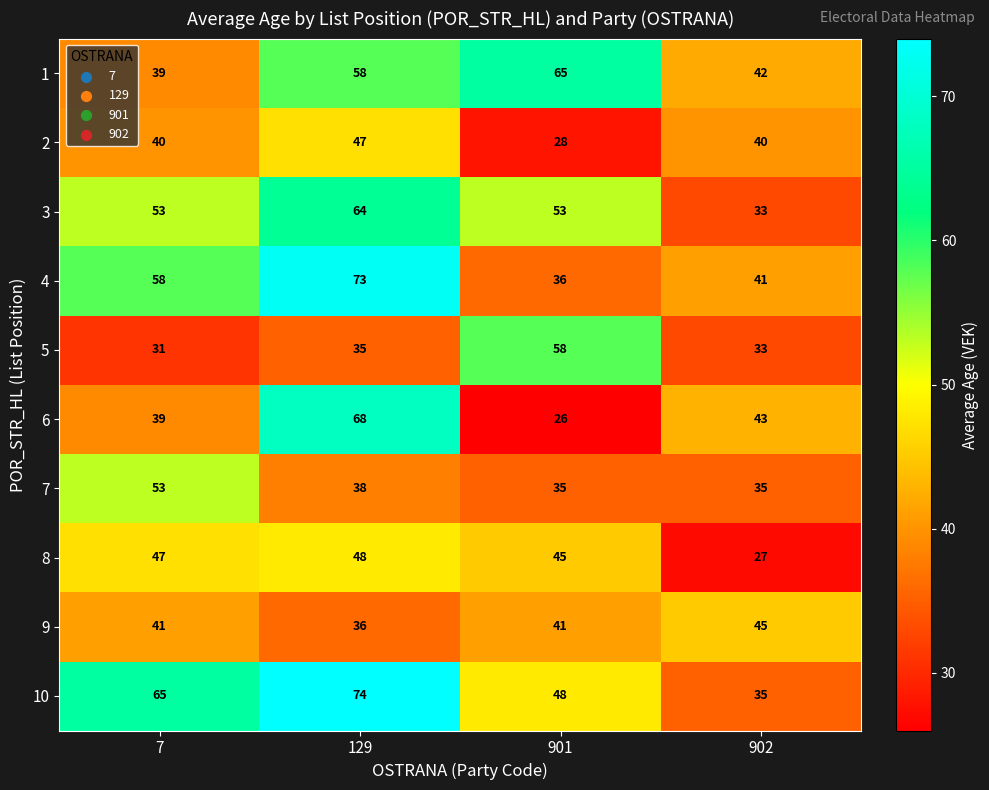

What is the difference between the second highest and second lowest values in the 6 series?

4